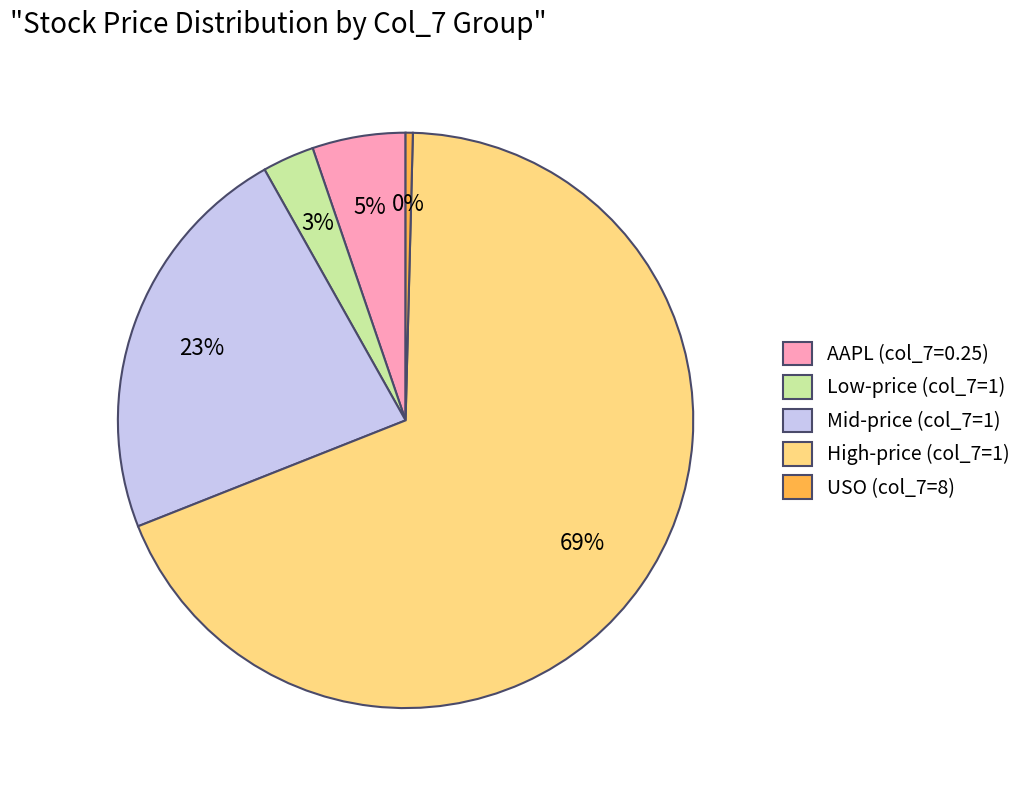

Is it true that Low-price (col_7=1) is 3% of the pie?

True